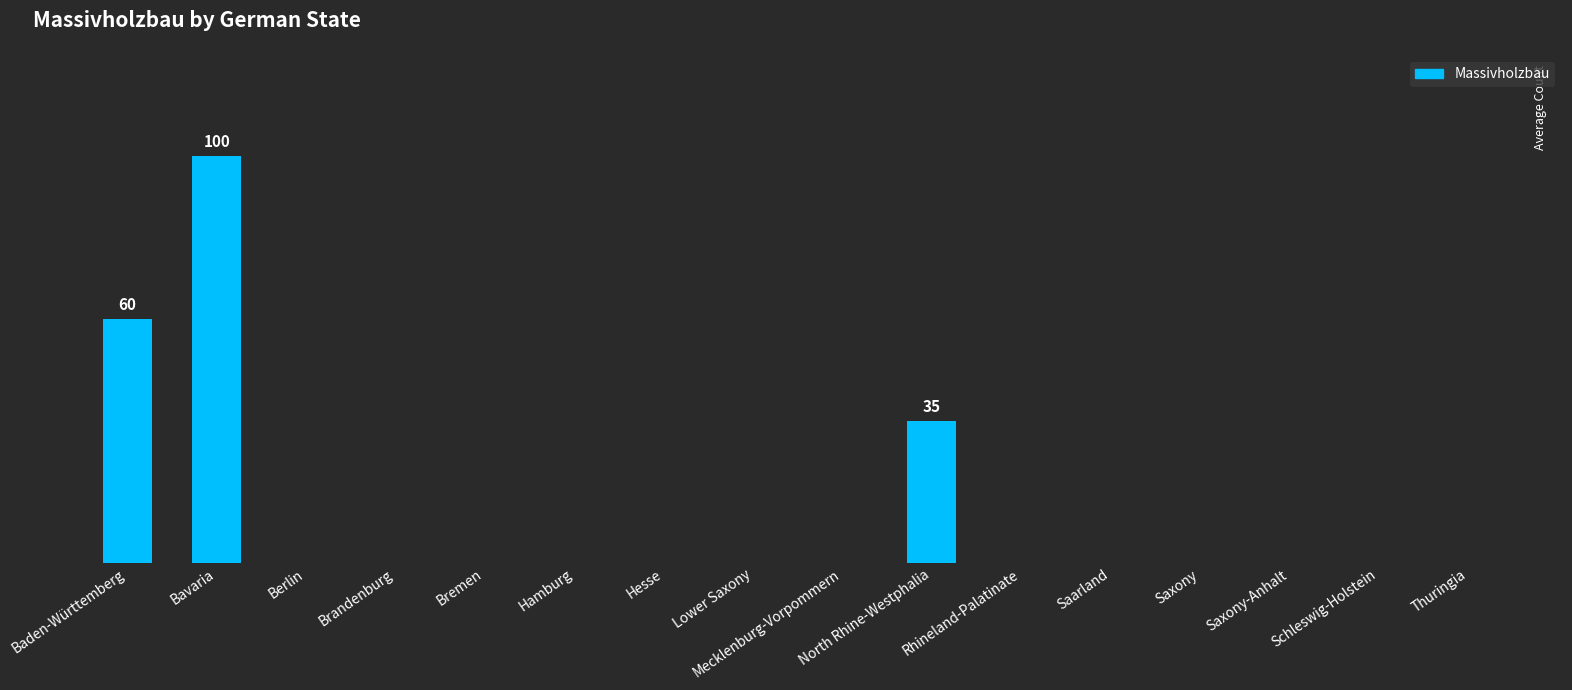

Are the bars horizontal?

No